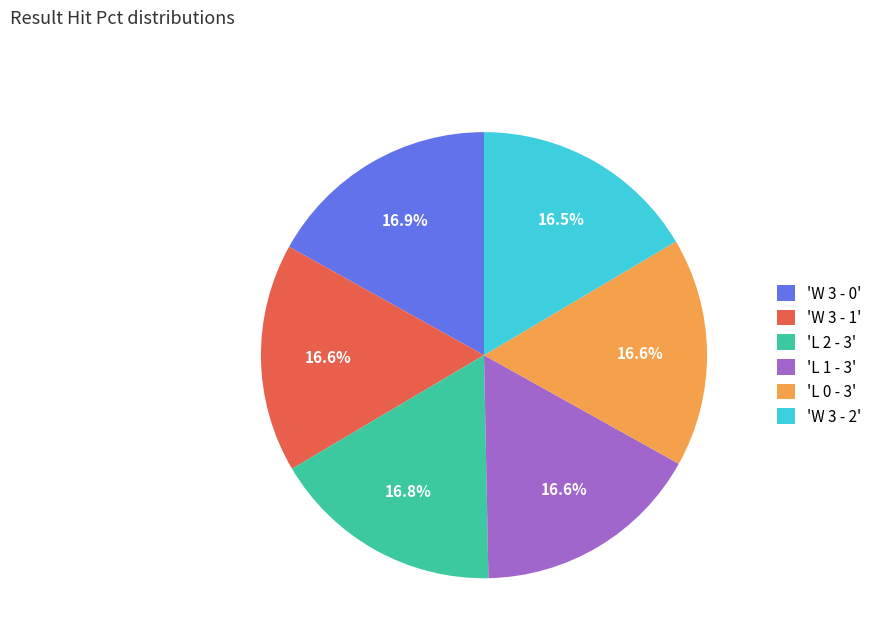

Combined, do 'W 3 - 0' and 'L 2 - 3' account for over 50%?

No